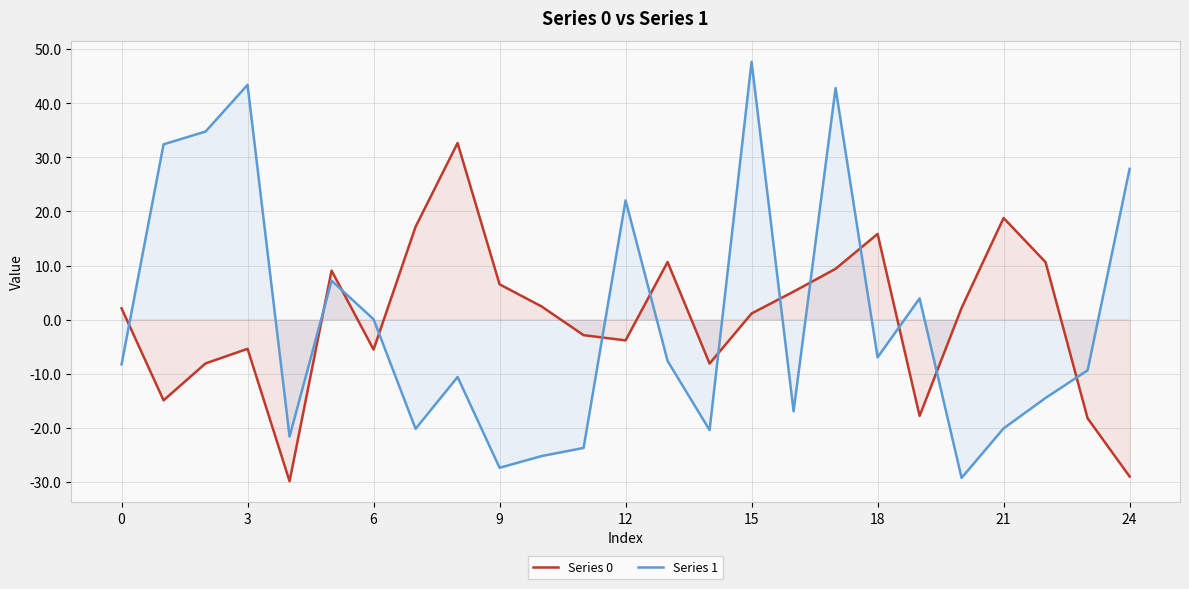

Reading left to right, what are all the values shown in this chart?

Series 0: 2.1	-14.9	-8.1	-5.4	-29.9	9.1	-5.5	17.2	32.6	6.5	2.4	-2.9	-3.8	10.6	-8.1	1.1	5.2	9.4	15.8	-17.8	2.2	18.8	10.6	-18.2	-29.0
Series 1: -8.3	32.4	34.8	43.4	-21.6	7.2	0.1	-20.2	-10.6	-27.4	-25.2	-23.7	22.0	-7.6	-20.4	47.6	-16.9	42.8	-7.0	3.9	-29.2	-20.1	-14.5	-9.4	27.9